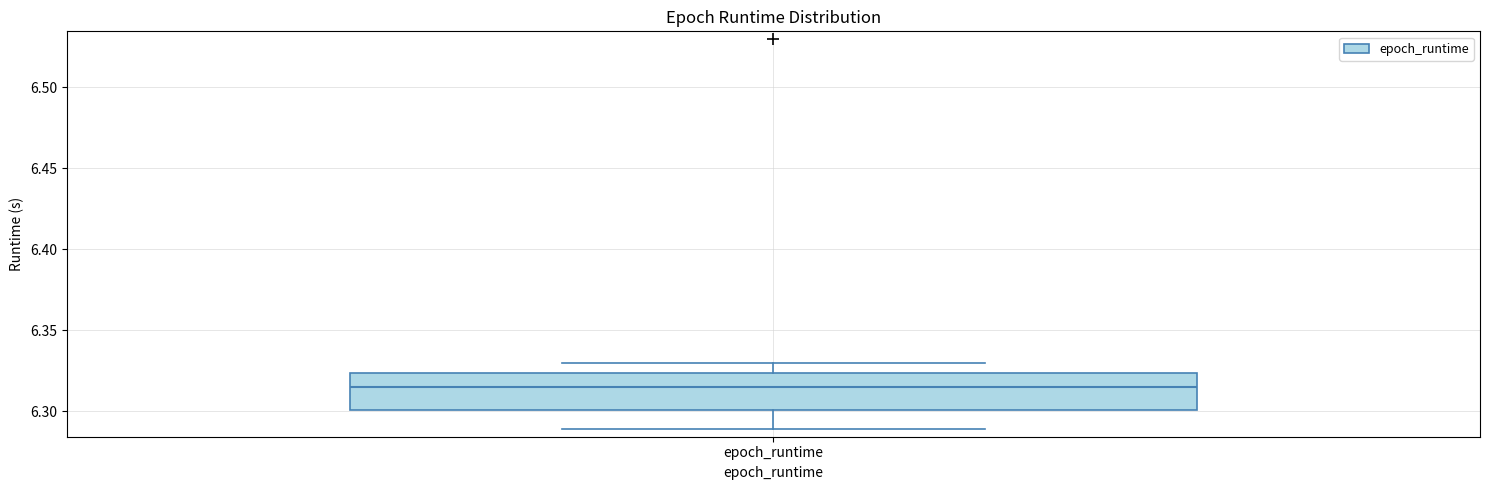

Where does the lower whisker of the box for epoch_runtime end on the y-axis? The values are not printed on the chart, so give them approximately, as read against the axis.

6.290